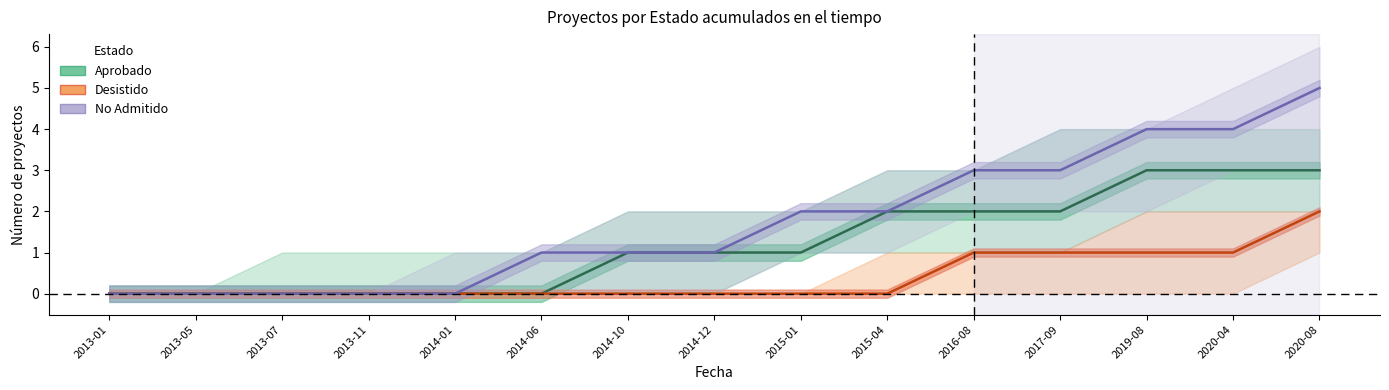

Which series changed the most between 2013-05 and 2013-07?

Aprobado